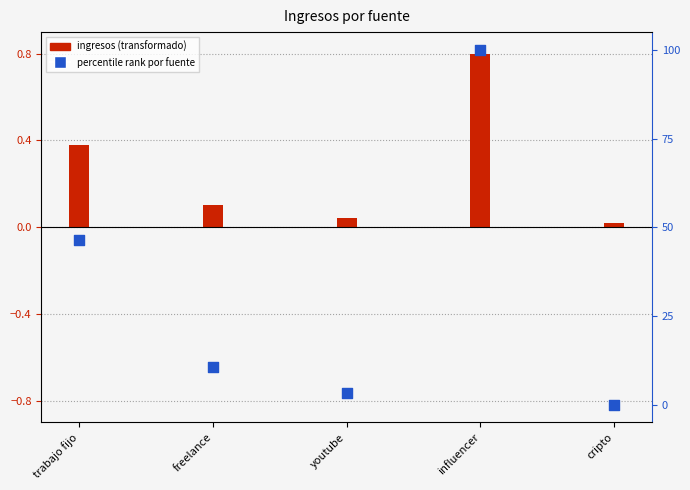

Between youtube and freelance, which is larger?

freelance